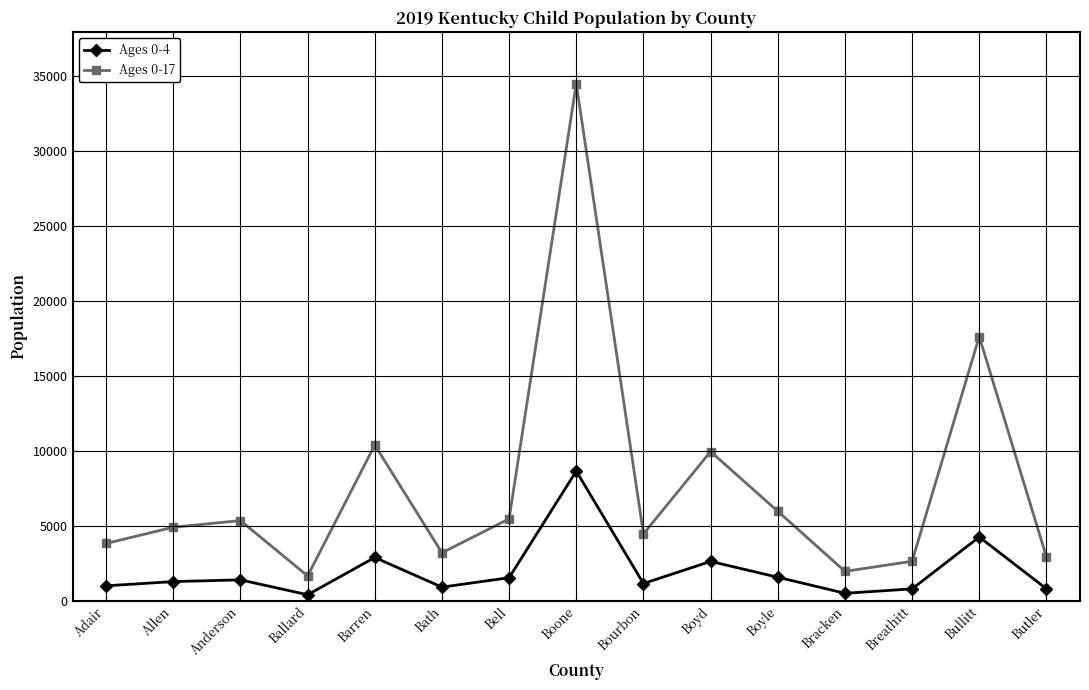

What is the average value of the Ages 0-4 series?

1976